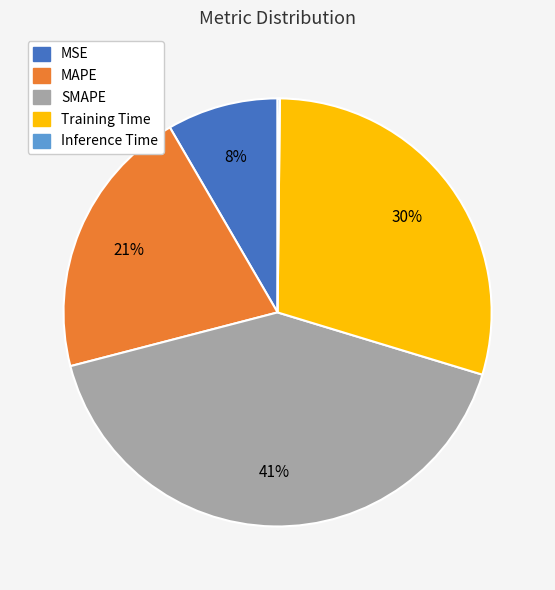

To the nearest percent, what portion does MSE represent?

8%